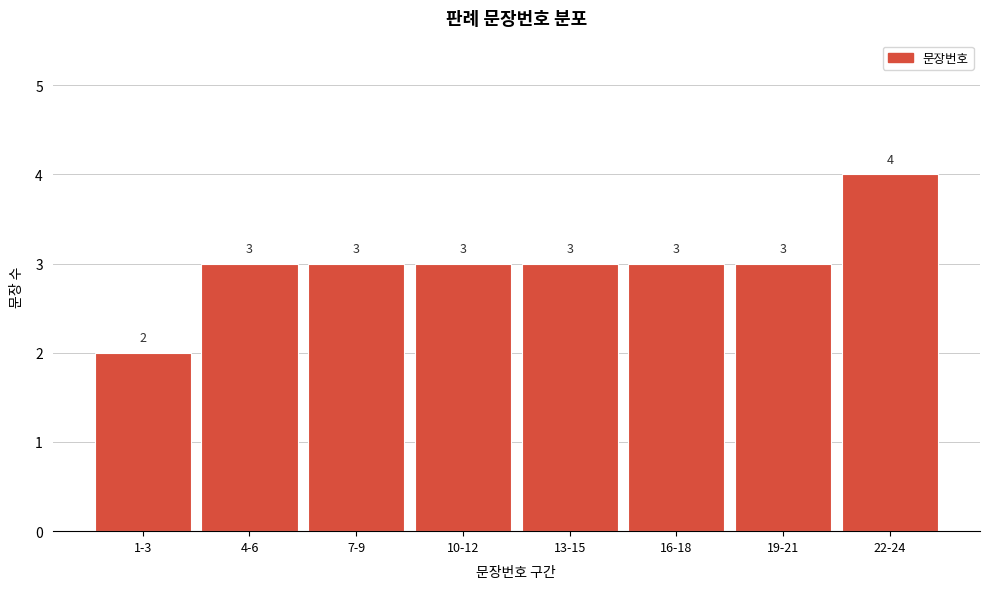

Reading left to right, transcribe all the data shown in this chart.

2	3	3	3	3	3	3	4